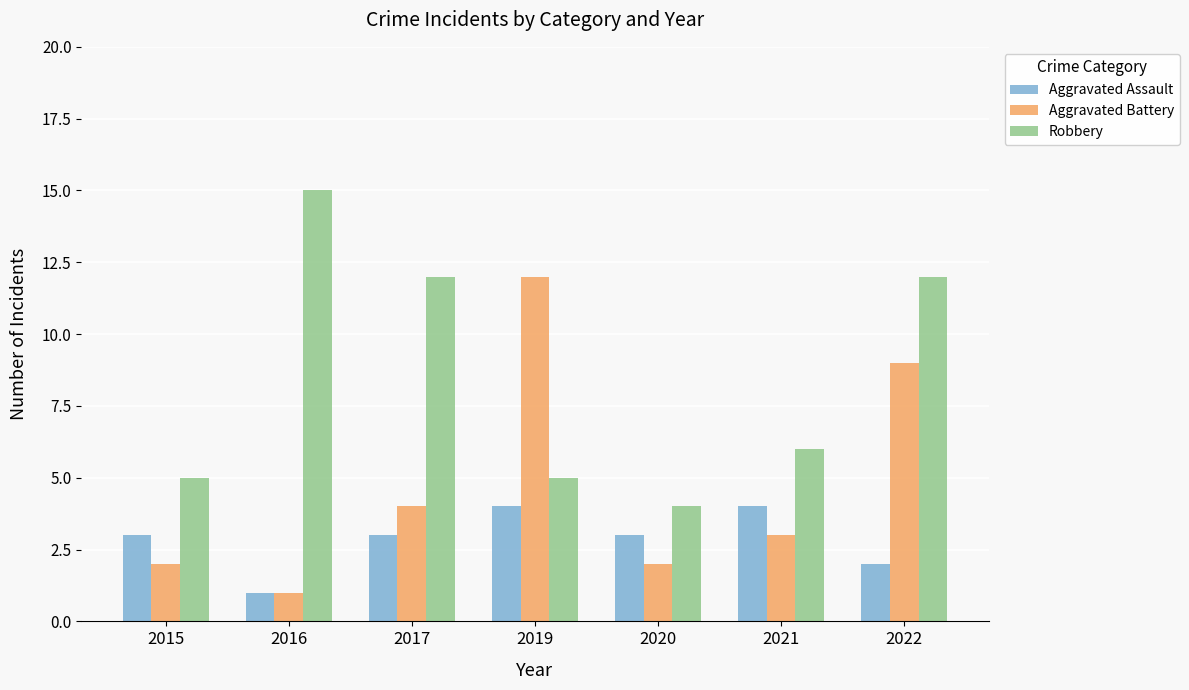

Does the chart contain stacked bars?

No